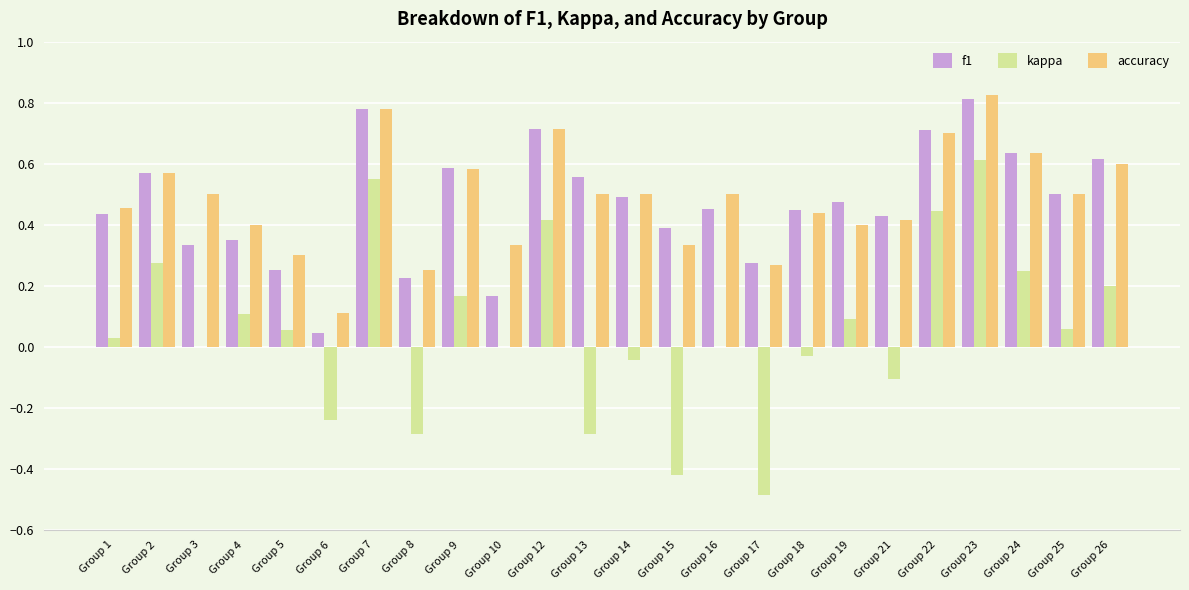

Which category has the highest value in the f1 series?

Group 23